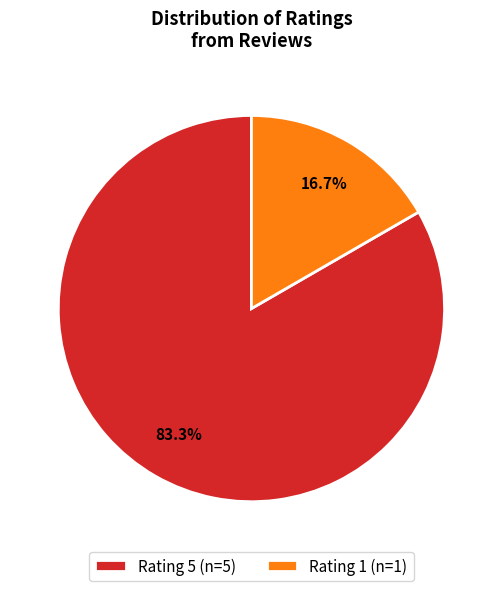

What percentage is NOT represented by Rating 5?

16.7%